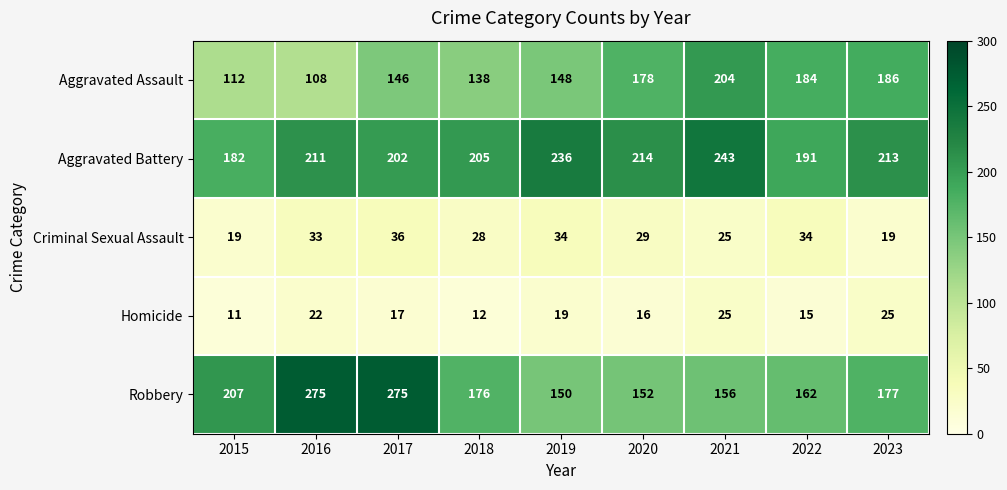

At how many categories does at least one series exceed 124?

9